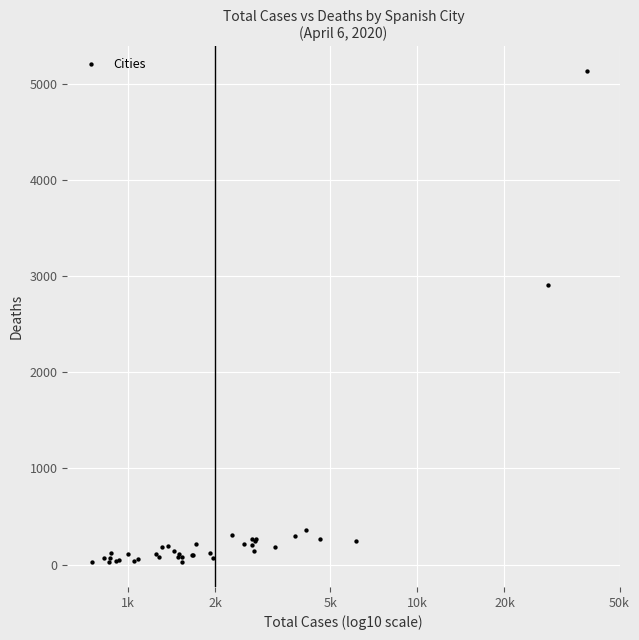

What Y value in the scatter plot is closest to 2579?

2908